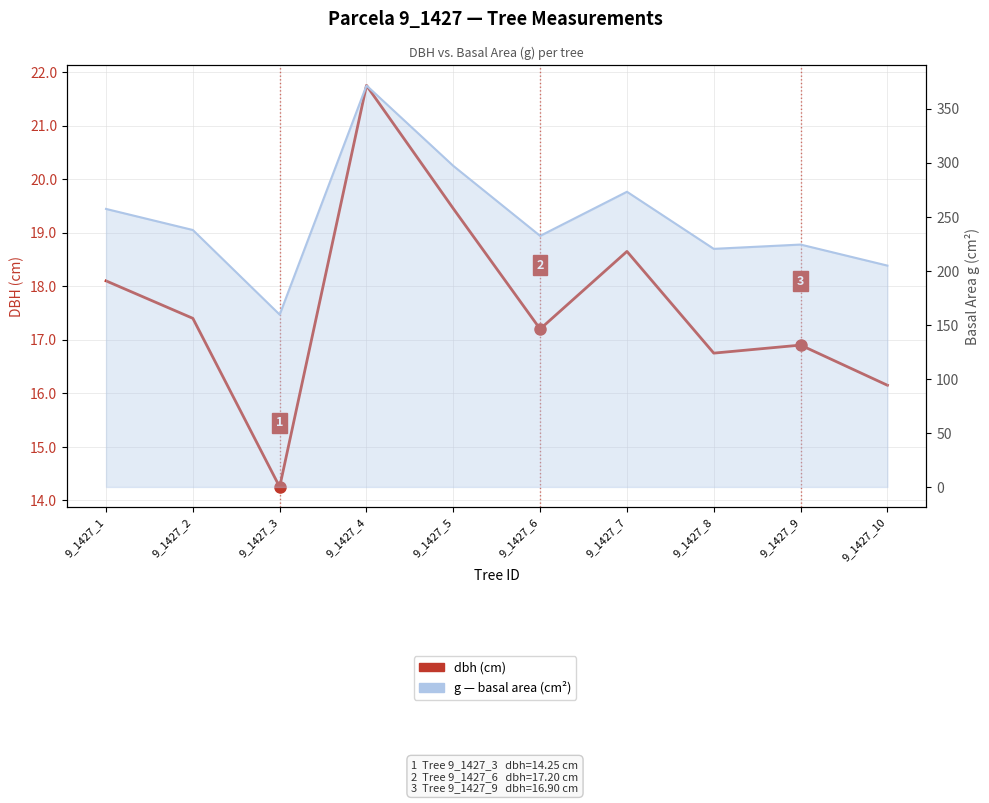

True or false: dbh (cm) and g (basal area cm²) intersect in this chart.

False